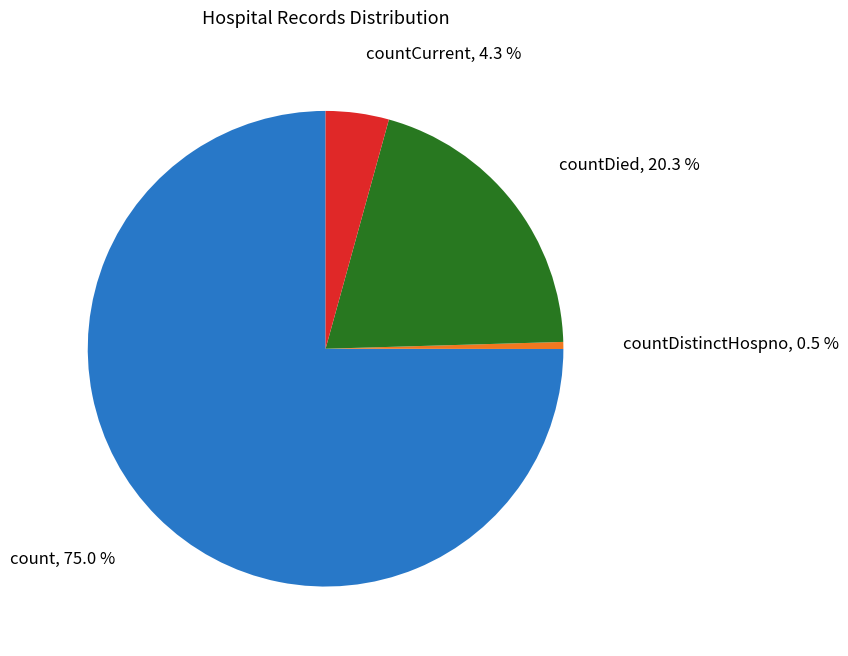

To the nearest percent, what is the average slice percentage?

25%